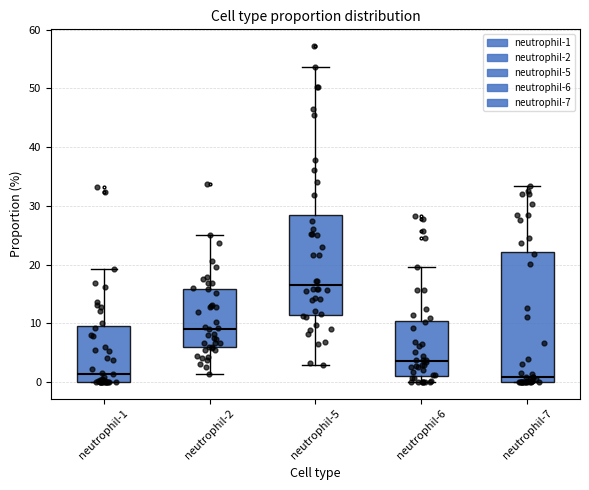

Reading left to right, read every box against the y-axis: the position of its median line, the range the box covers, and the ends of its whiskers. The values are not printed on the chart, so give them approximately, as read against the axis.

neutrophil-1: median 1, box 0 to 9, whiskers 0 to 19
neutrophil-2: median 9, box 6 to 16, whiskers 1 to 25
neutrophil-5: median 17, box 11 to 29, whiskers 3 to 54
neutrophil-6: median 4, box 1 to 10, whiskers 0 to 20
neutrophil-7: median 1, box 0 to 22, whiskers 0 to 33